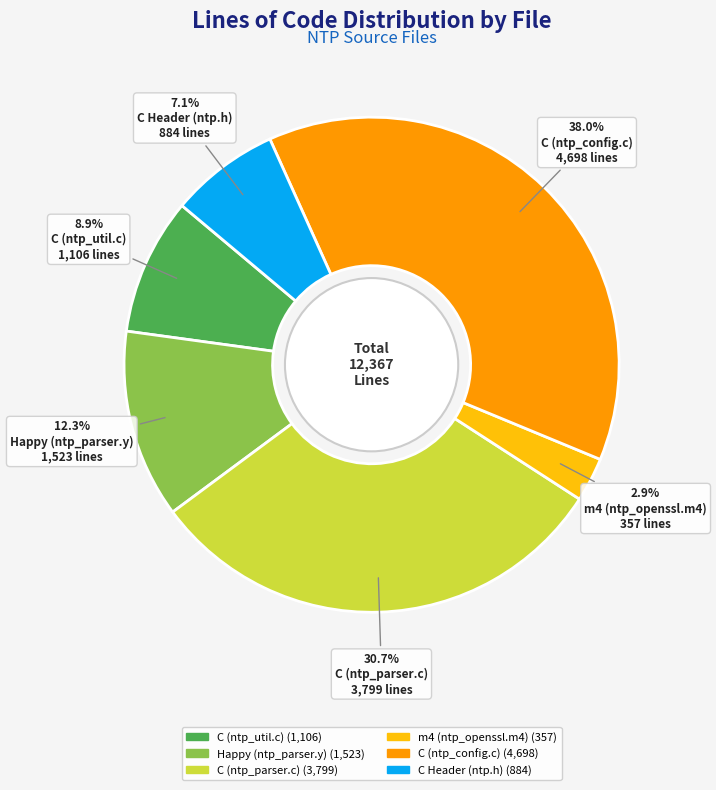

Between Happy (ntp_parser.y) and C (ntp_config.c), which is larger?

C (ntp_config.c)